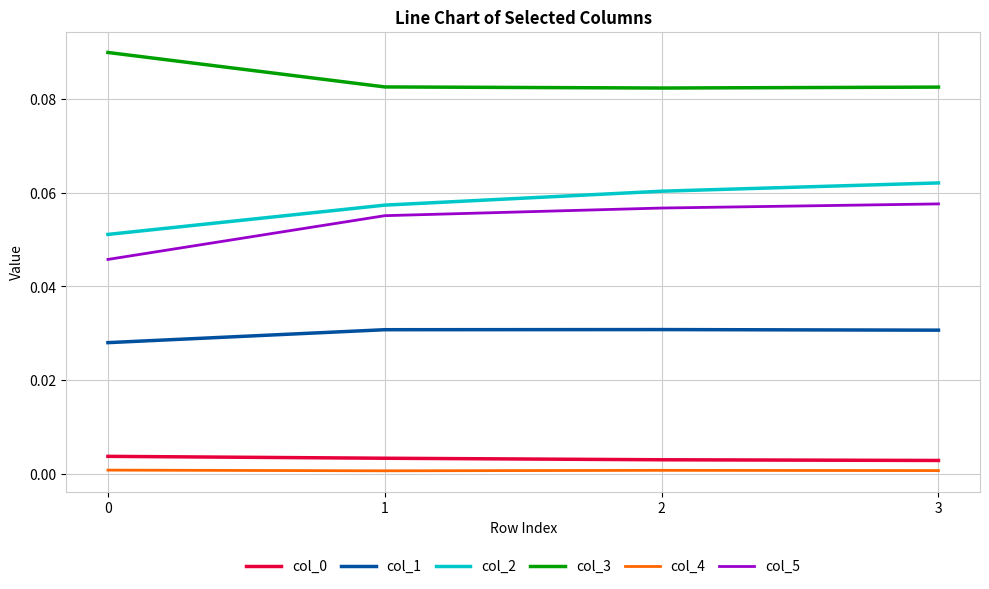

What is the total value across all series at 1?

0.2